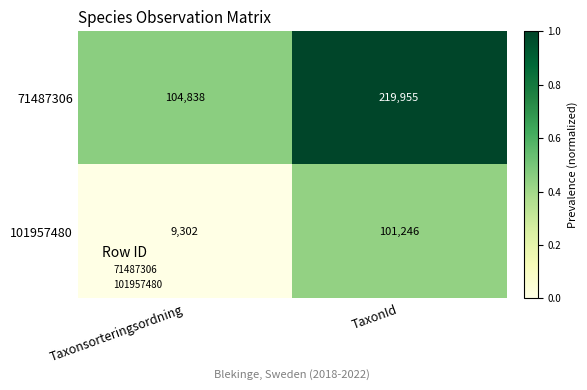

How many series are shown in this chart?

2